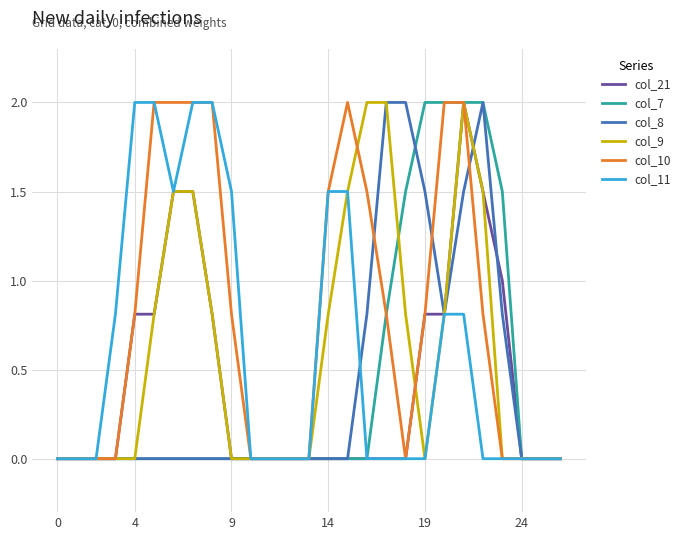

Which series has the largest total across all categories?

col_10